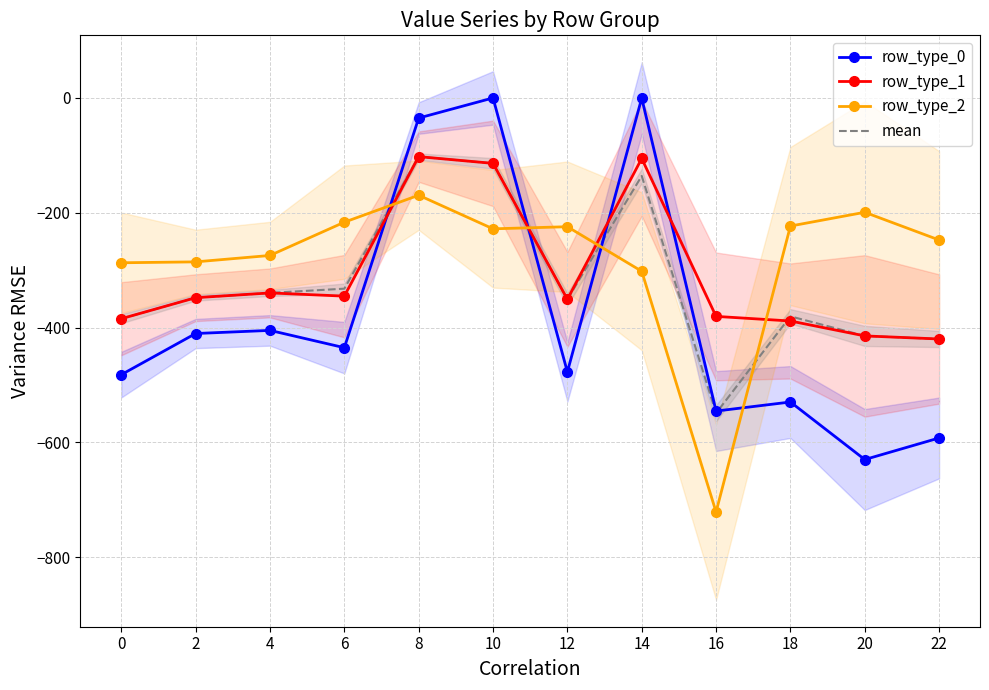

Which series has the largest total across all categories?

row_type_2